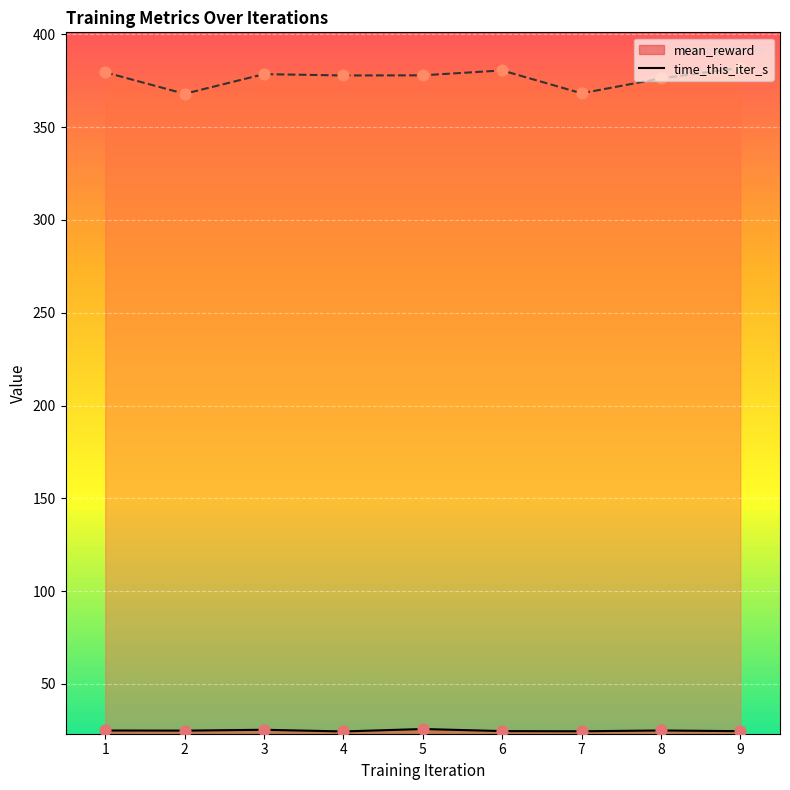

What is the total value across all series at 8?

401.2